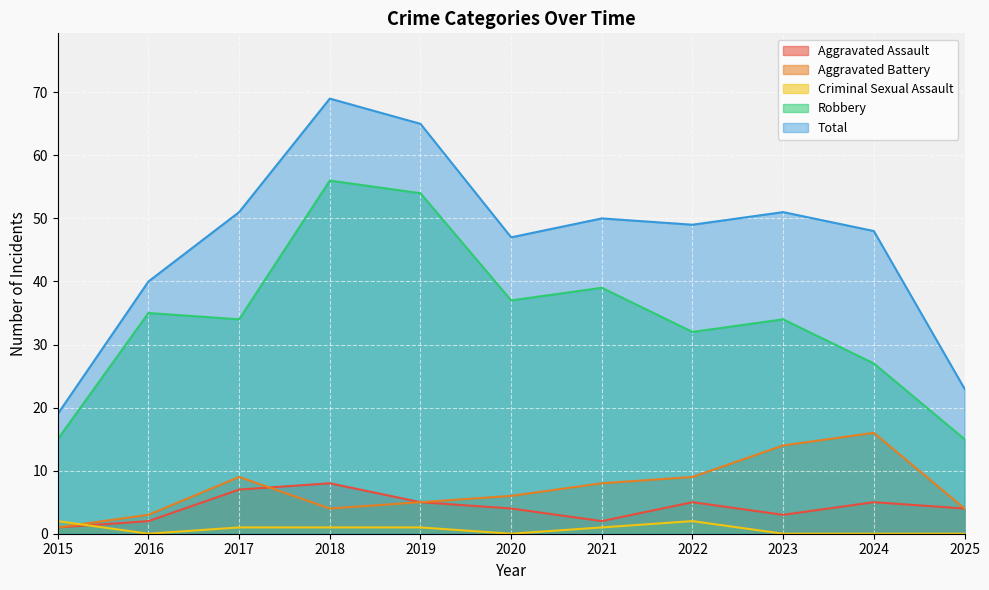

Reading left to right, transcribe all the data shown in this chart.

Aggravated Assault: 1	2	7	8	5	4	2	5	3	5	4
Aggravated Battery: 1	3	9	4	5	6	8	9	14	16	4
Criminal Sexual Assault: 2	0	1	1	1	0	1	2	0	0	0
Robbery: 15	35	34	56	54	37	39	32	34	27	15
Total: 19	40	51	69	65	47	50	49	51	48	23